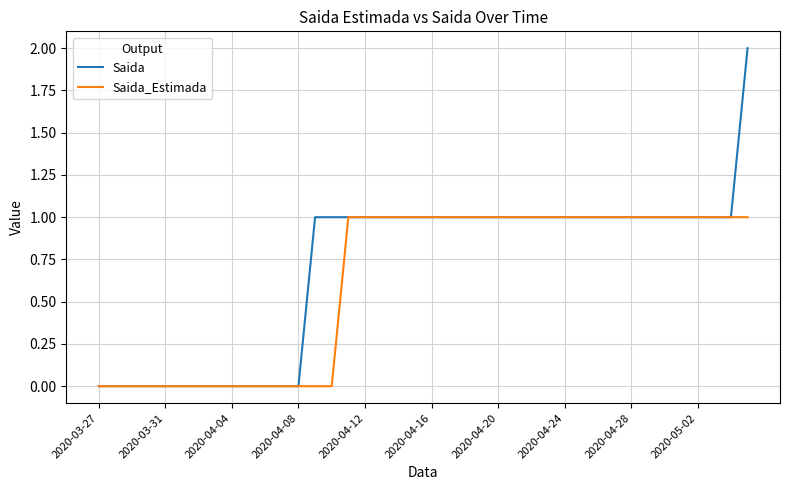

What is the maximum value shown in the chart?

2